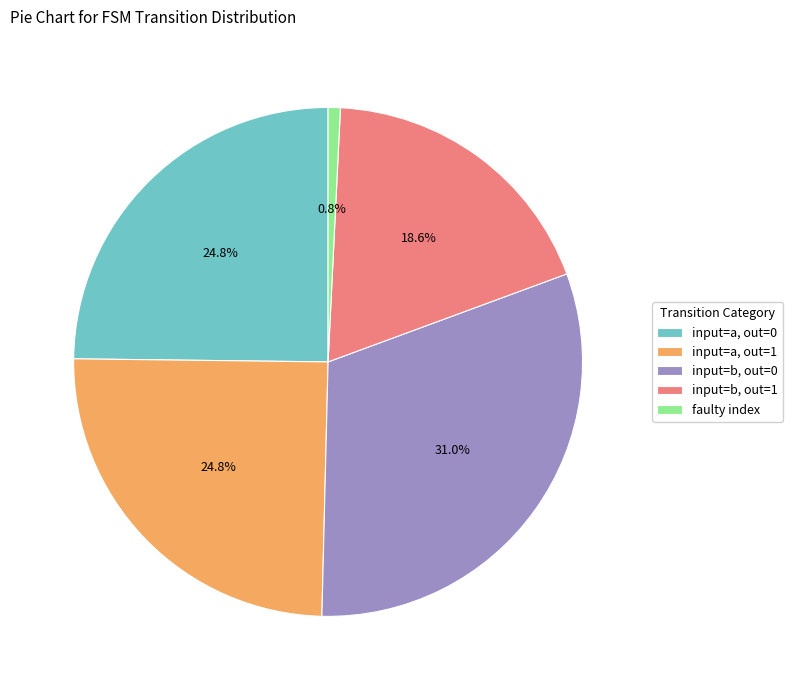

Between input=b, out=0 and faulty index, which is larger?

input=b, out=0